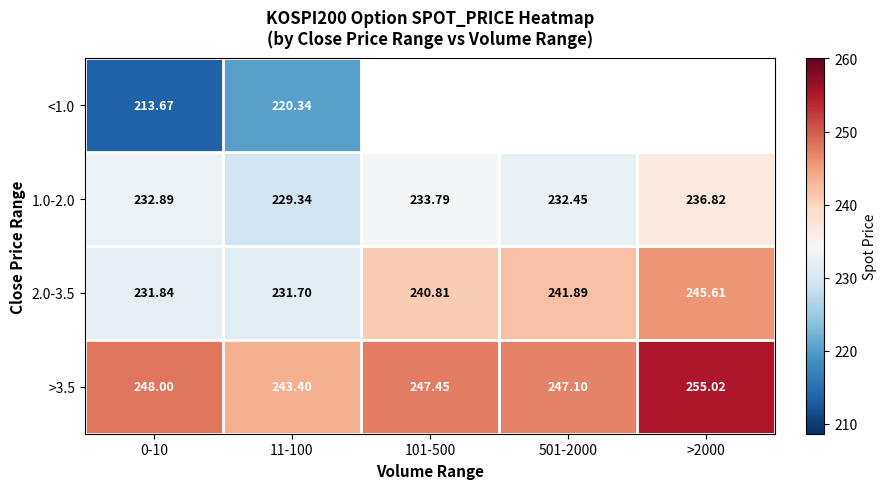

What is the difference between the maximum and minimum values in the 1.0-2.0 series?

7.5